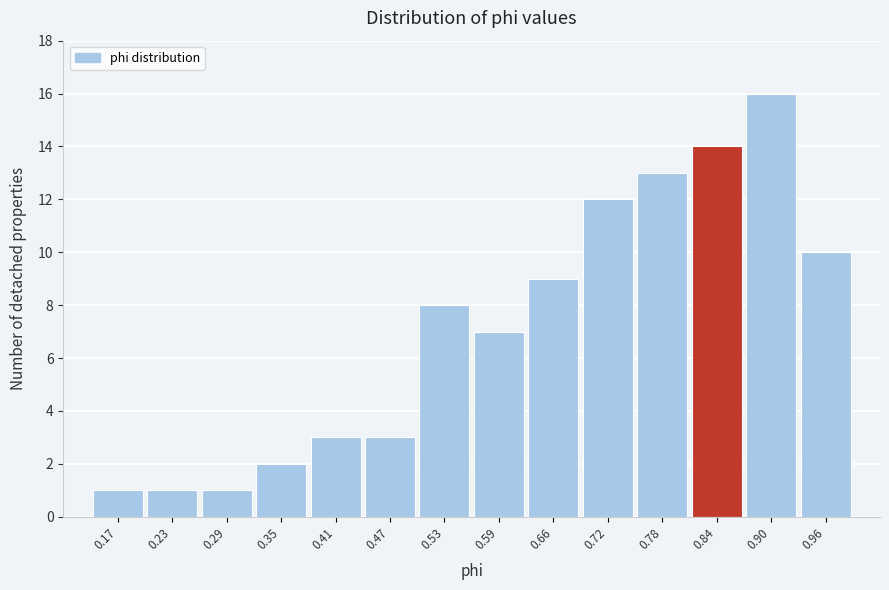

Over which range of the x-axis is the bar tallest?

0.87 to 0.93